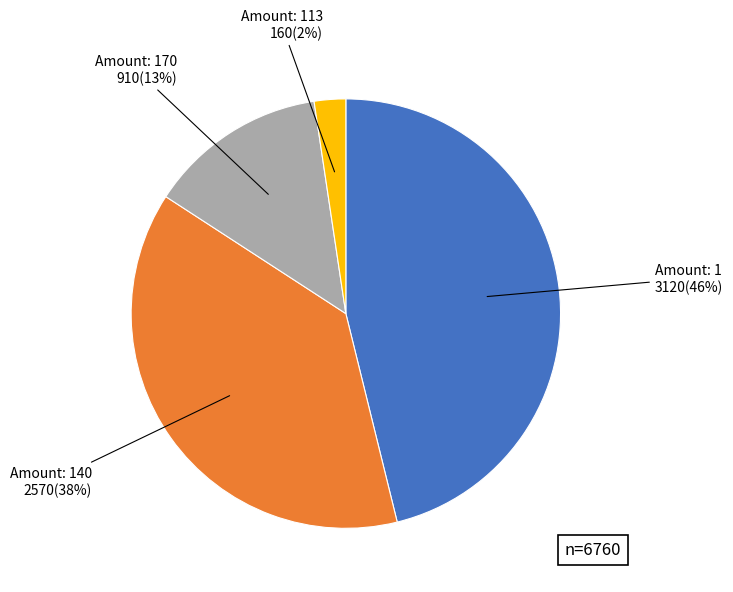

To the nearest percent, what is the difference between the largest and smallest slice percentages?

44%